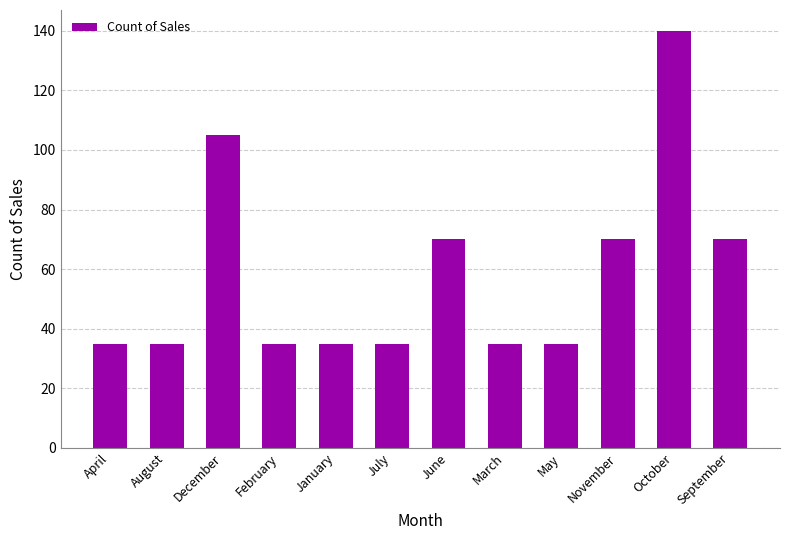

What is the difference between the maximum and minimum values?

105